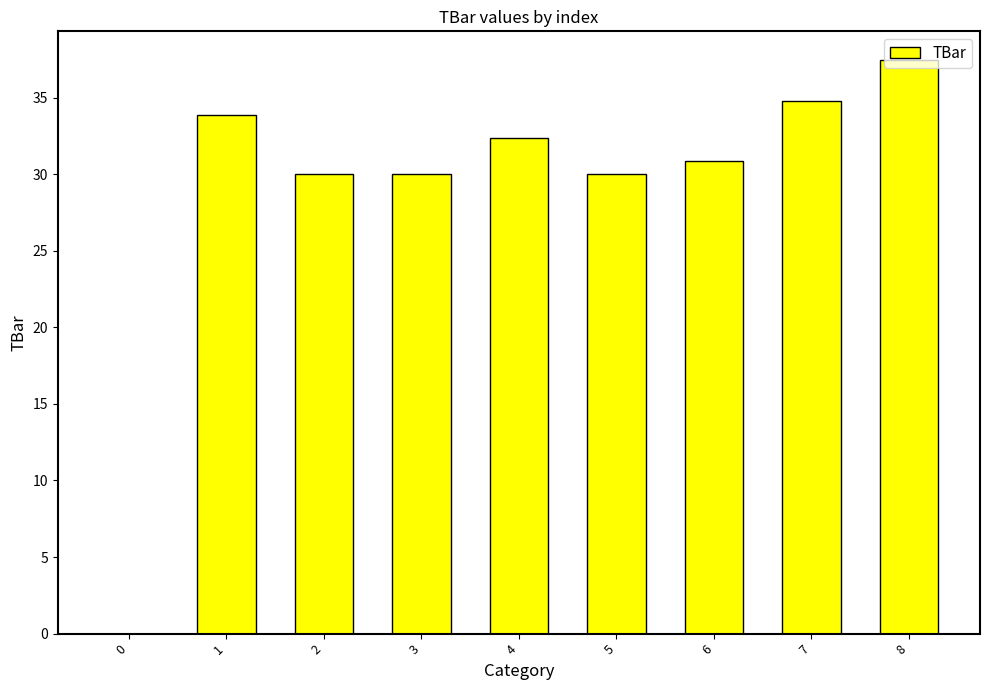

Is it true that the value at 7 is 34.8?

True